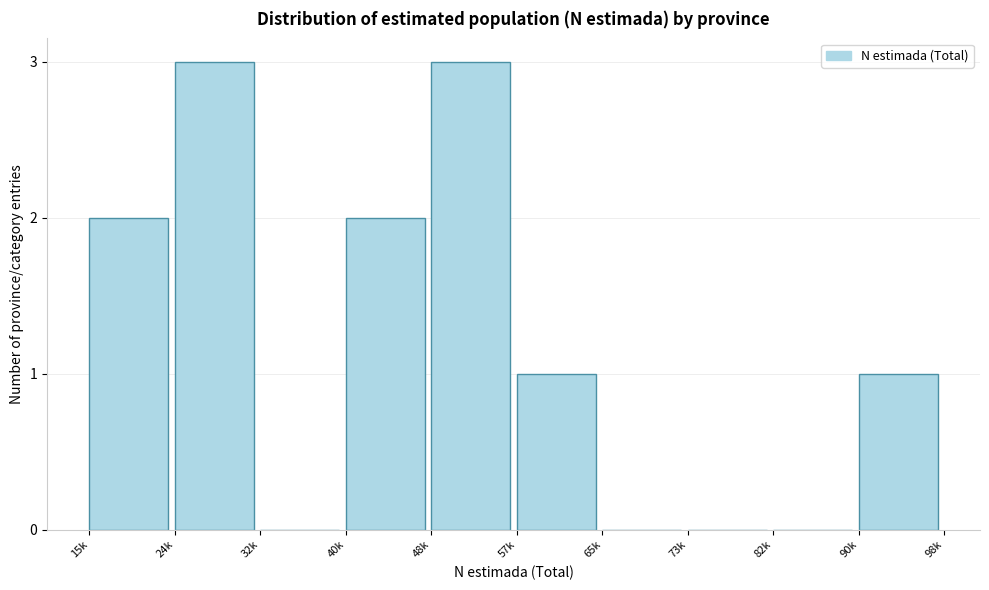

Reading left to right, transcribe all the data shown in this chart.

15k=2	24k=3	32k=0	40k=2	48k=3	57k=1	65k=0	73k=0	82k=0	90k=1